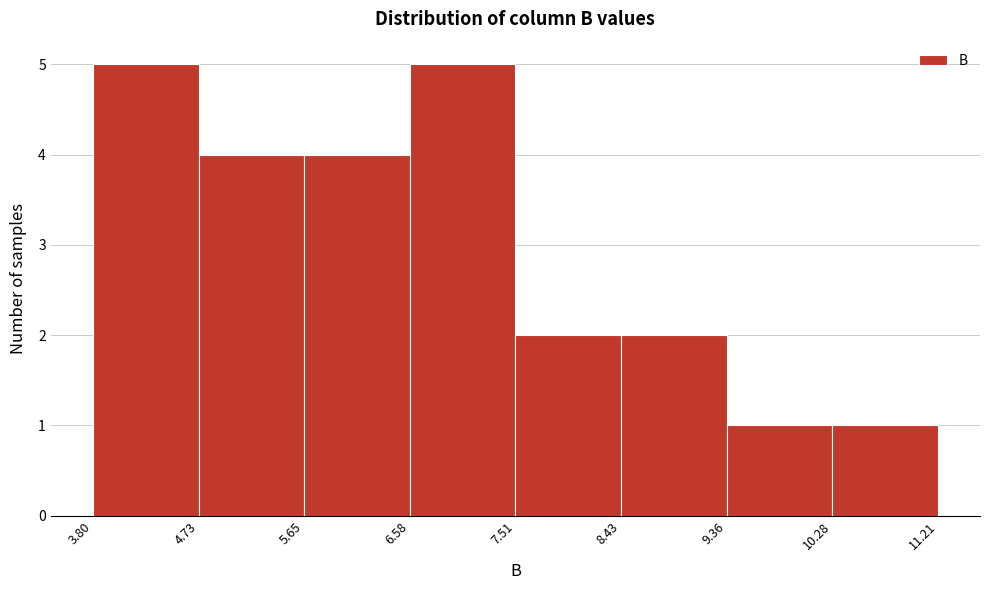

Reading left to right, list every bar in this chart as the range it spans on the x-axis followed by its height. The values are not printed on the chart, so give them approximately, as read against the axis.

3.80 to 4.73: 5
4.73 to 5.65: 4
5.65 to 6.58: 4
6.58 to 7.51: 5
7.51 to 8.43: 2
8.43 to 9.36: 2
9.36 to 10.28: 1
10.28 to 11.21: 1